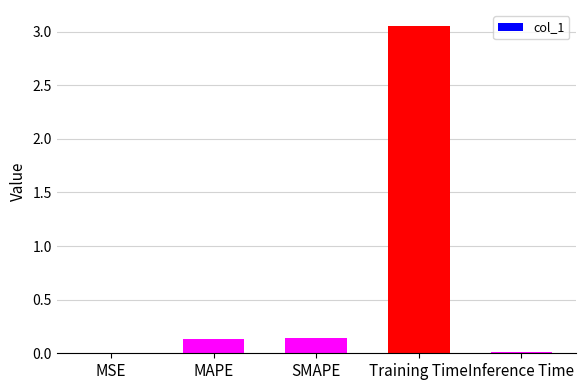

True or false: the data shows 0.0 at Inference Time.

True